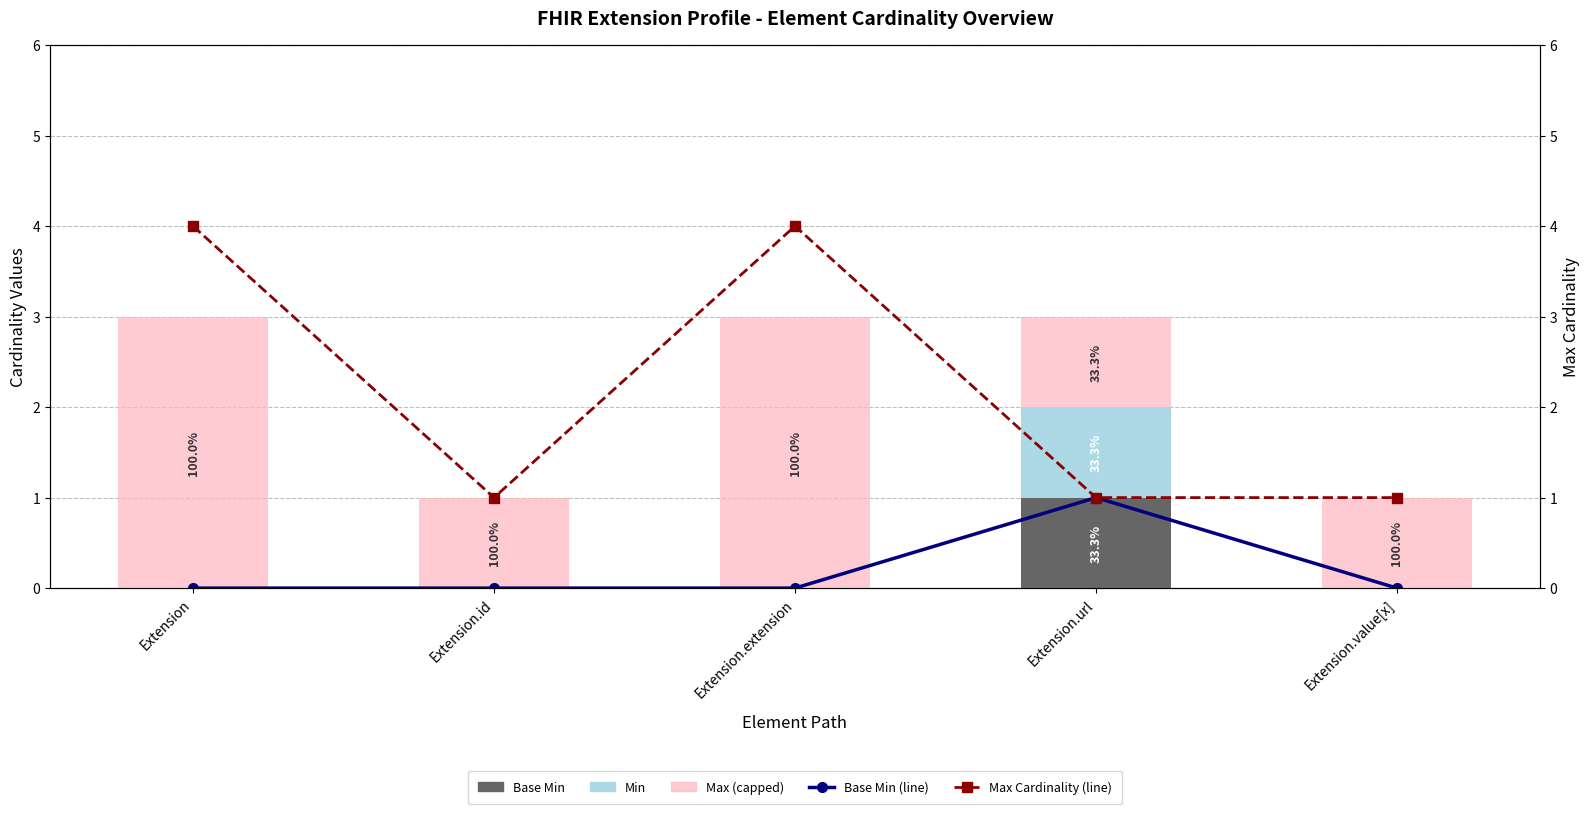

At which category does the chart reach its minimum across all series?

Extension